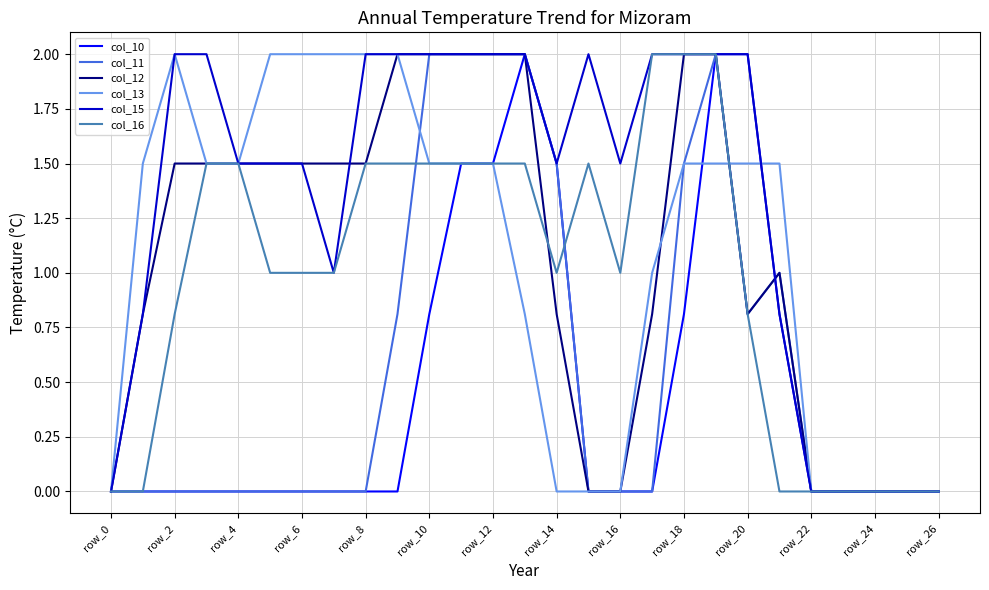

Which series has the largest total across all categories?

col_15